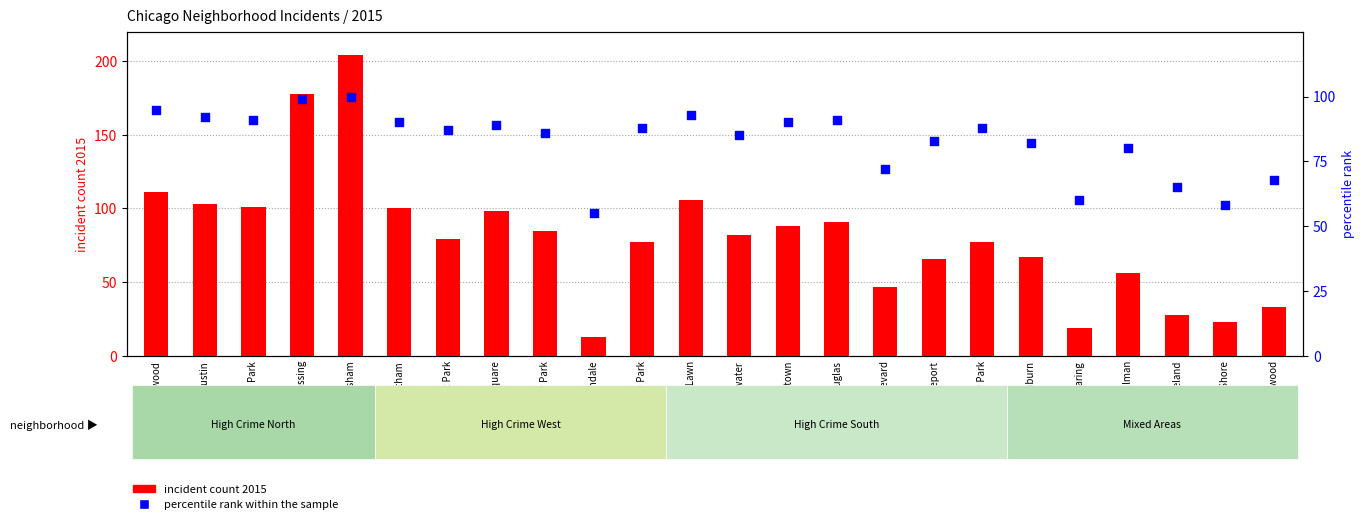

What are all the series names shown in the legend?

incident count 2015, percentile rank within the sample